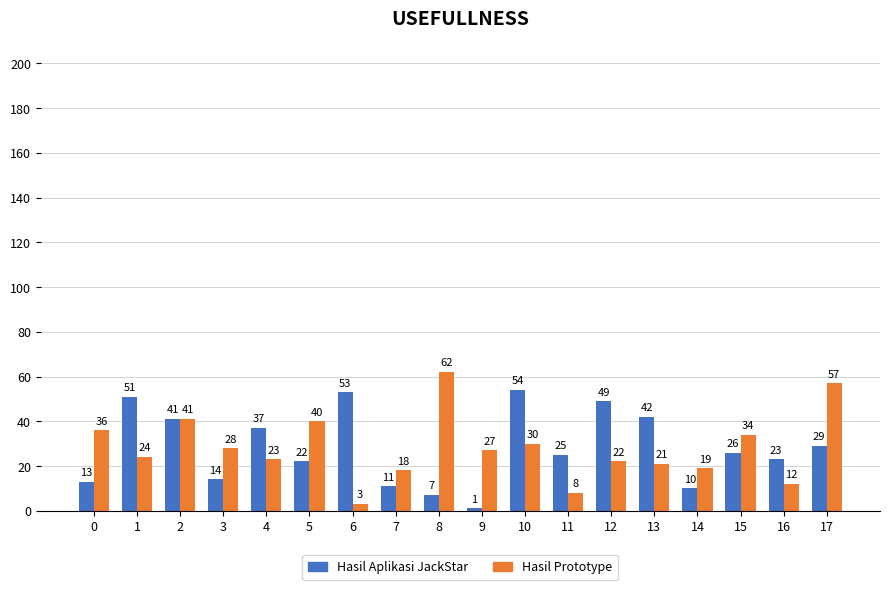

What is the total value across all series at 8?

69